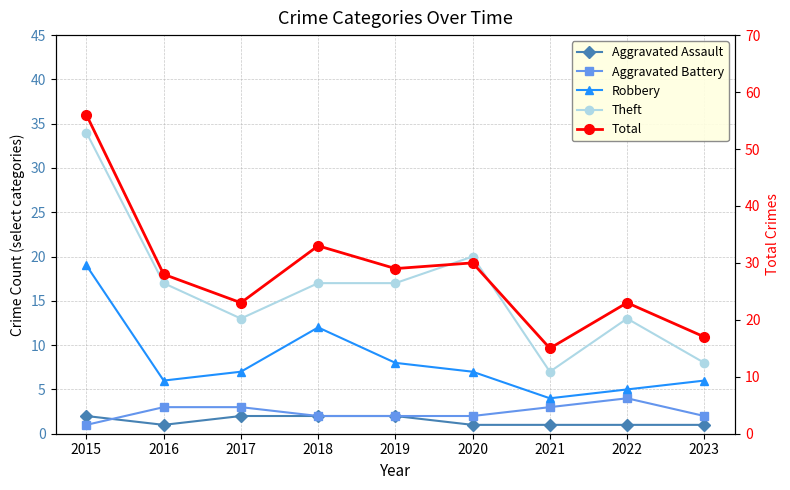

What are all the series names shown in the legend?

Aggravated Assault, Aggravated Battery, Robbery, Theft, Total